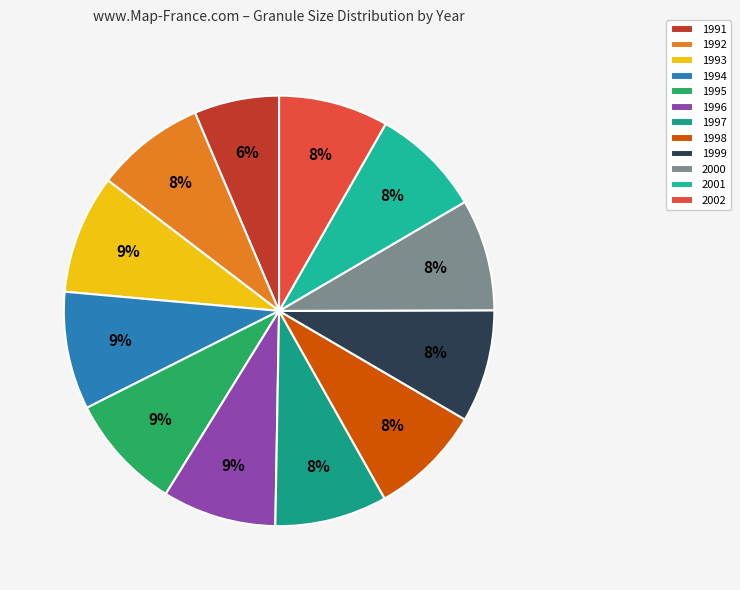

What percentage is the 1993 slice, to the nearest percent?

9%